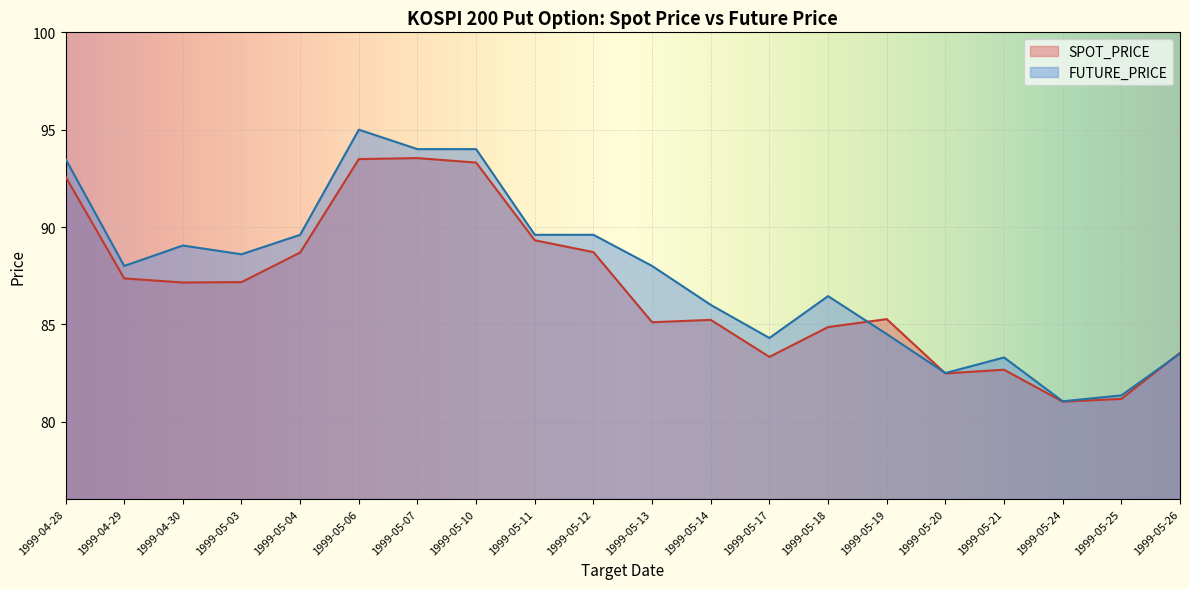

How many lines are shown in the chart?

2